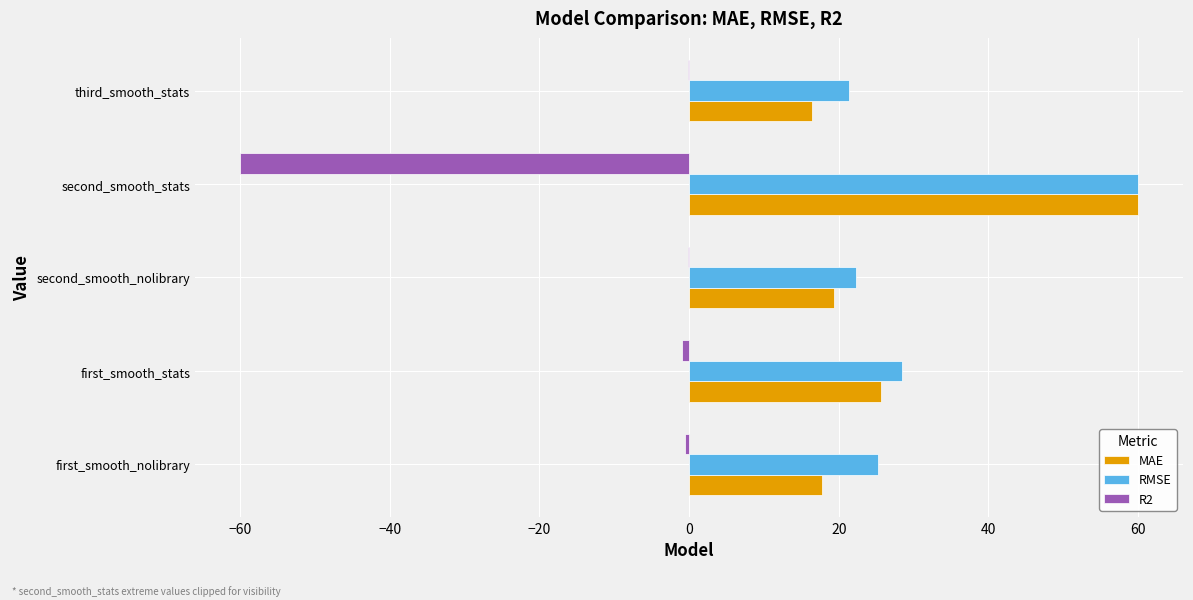

What is the maximum value for MAE?

60.0